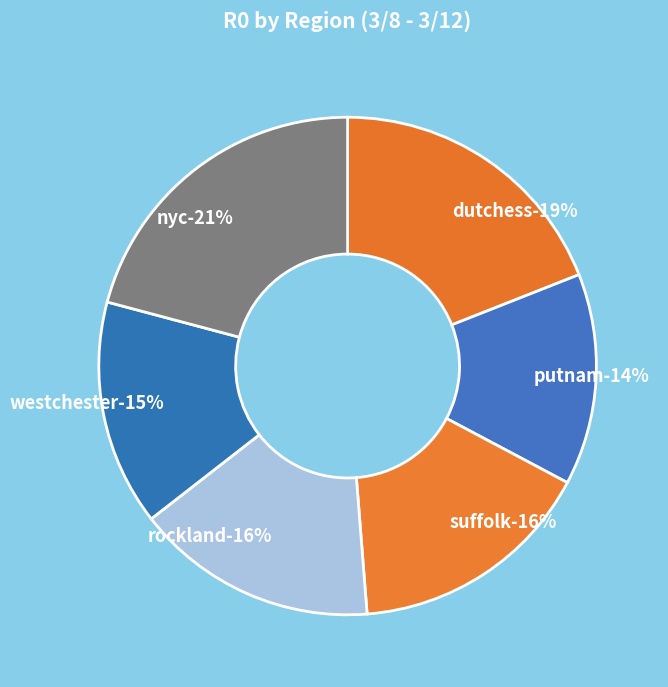

Which category has the biggest portion of the pie?

nyc